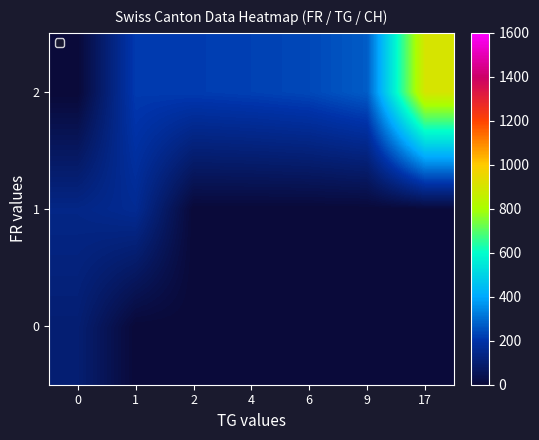

Count the number of data series in this chart.

3